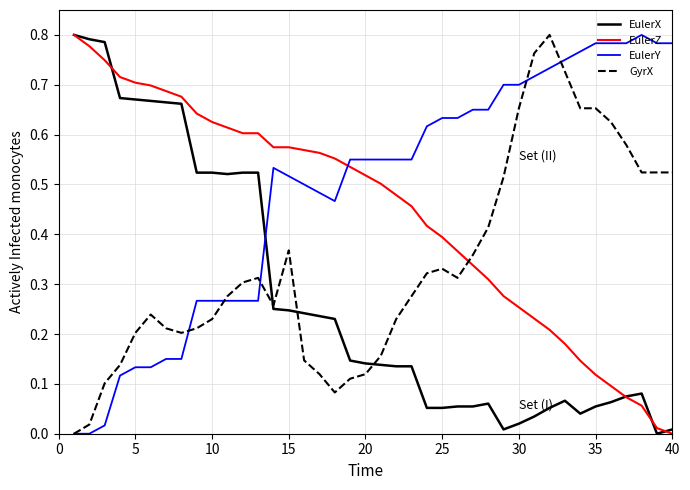

After their last crossing, which series has the higher values: EulerZ or GyrX?

GyrX